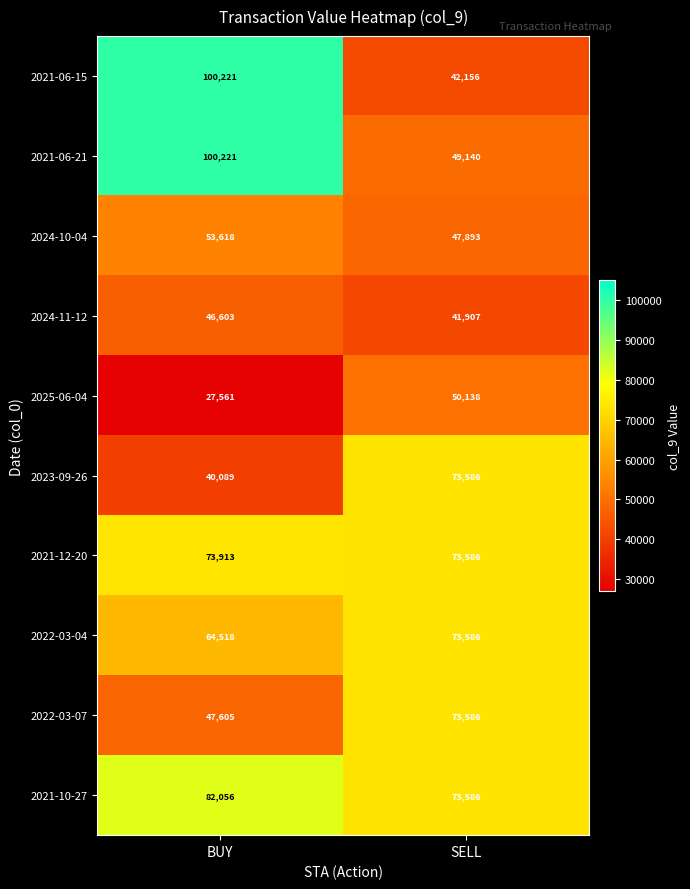

Reading left to right, list all the values displayed in this chart.

2021-06-15: BUY=100221	SELL=42156
2021-06-21: BUY=100221	SELL=49140
2024-10-04: BUY=53618	SELL=47893
2024-11-12: BUY=46603	SELL=41907
2025-06-04: BUY=27561	SELL=50138
2023-09-26: BUY=40089	SELL=73586
2021-12-20: BUY=73913	SELL=73586
2022-03-04: BUY=64518	SELL=73586
2022-03-07: BUY=47605	SELL=73586
2021-10-27: BUY=82056	SELL=73586